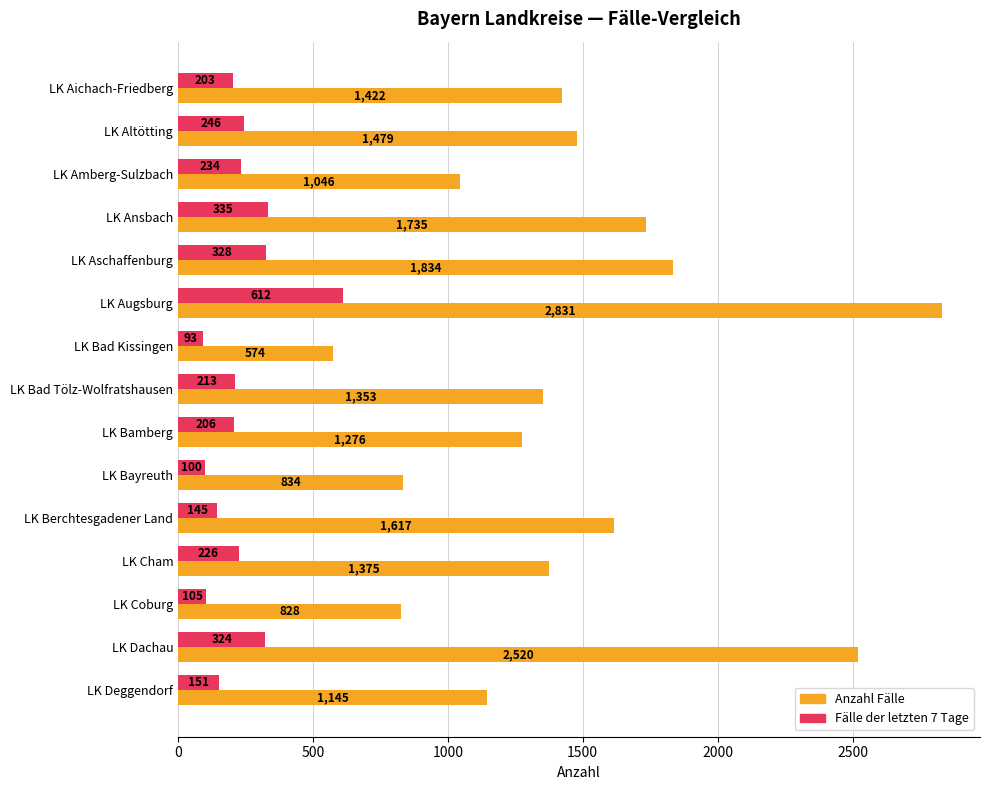

List the series in order of their peak value, lowest first.

Fälle der letzten 7 Tage, Anzahl Fälle